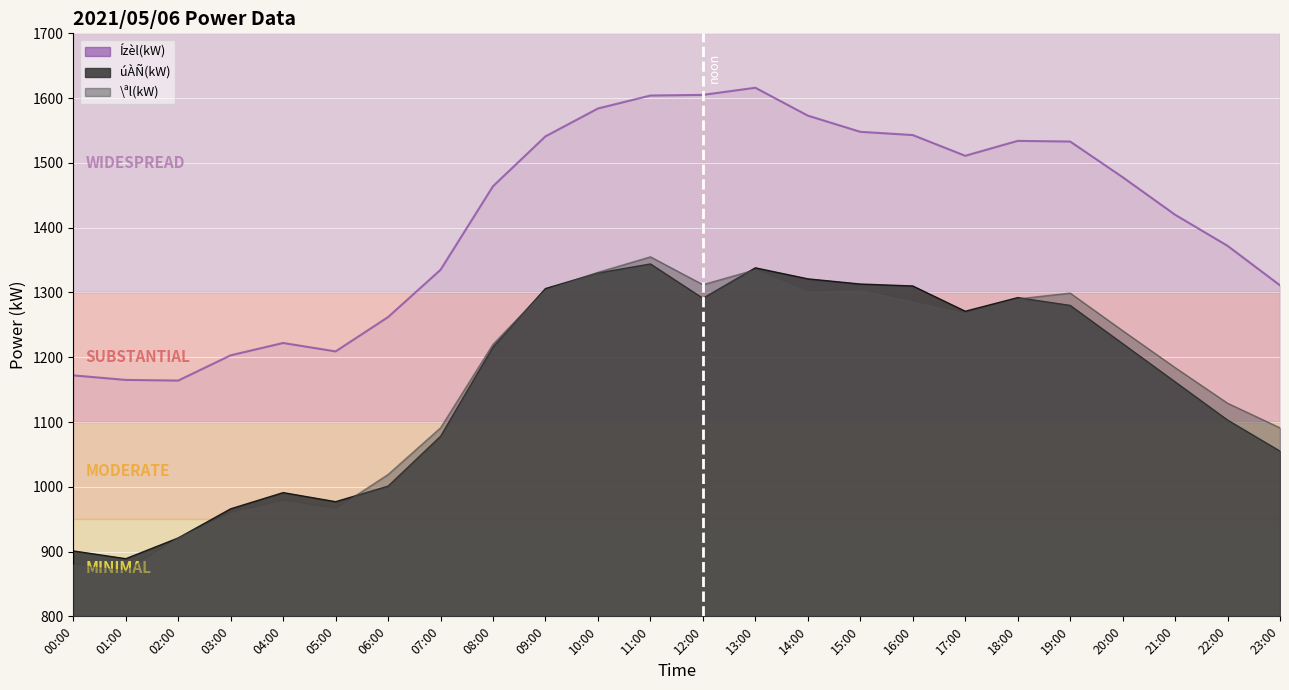

How many data points in Ízèl(kW) are above 1478?

11